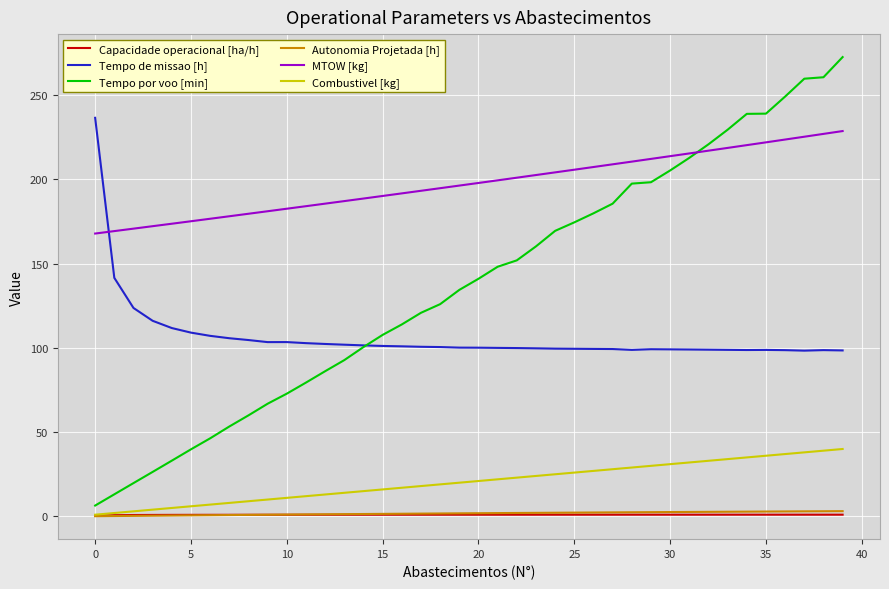

How many lines are shown in the chart?

6